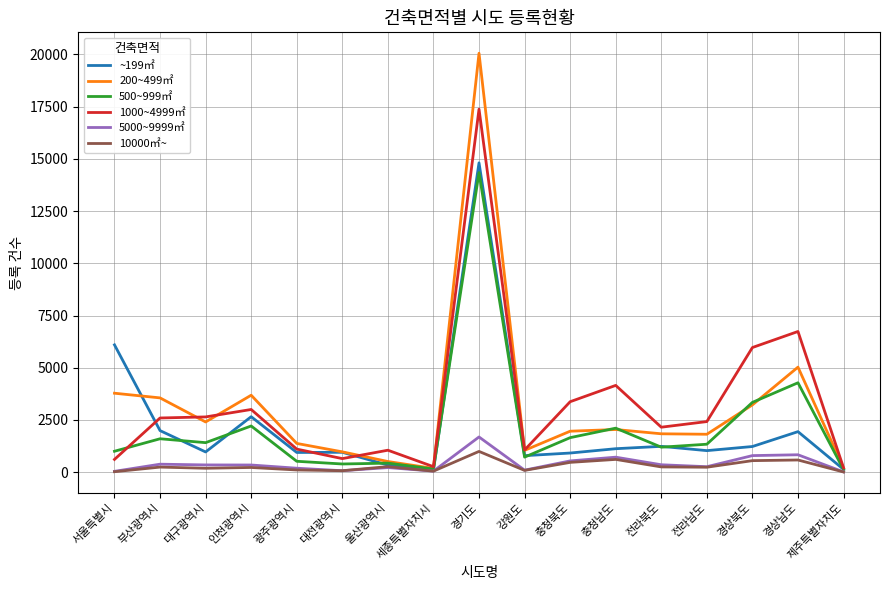

Where does the ~199㎡ series first go above 1033?

서울특별시